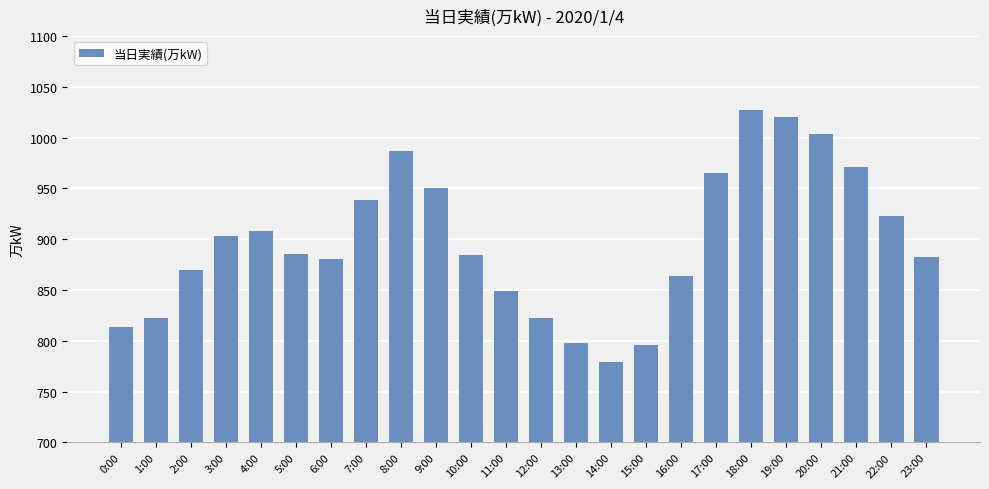

What is the smallest value displayed?

779